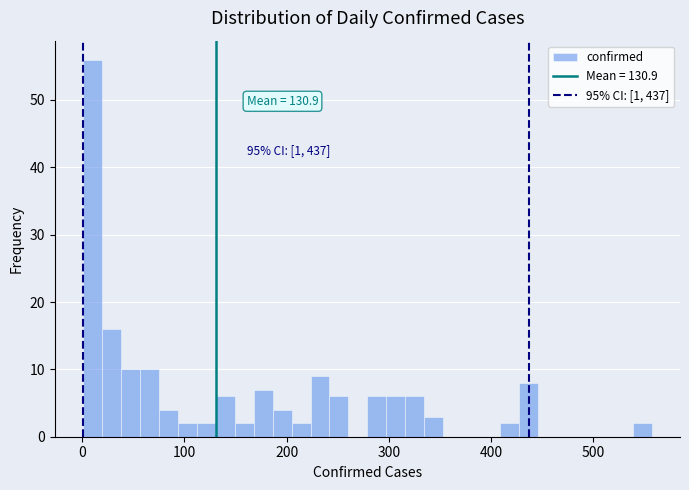

Around what value on the x-axis is the tallest bar? Give the approximate position of its centre, as read against the axis.

10